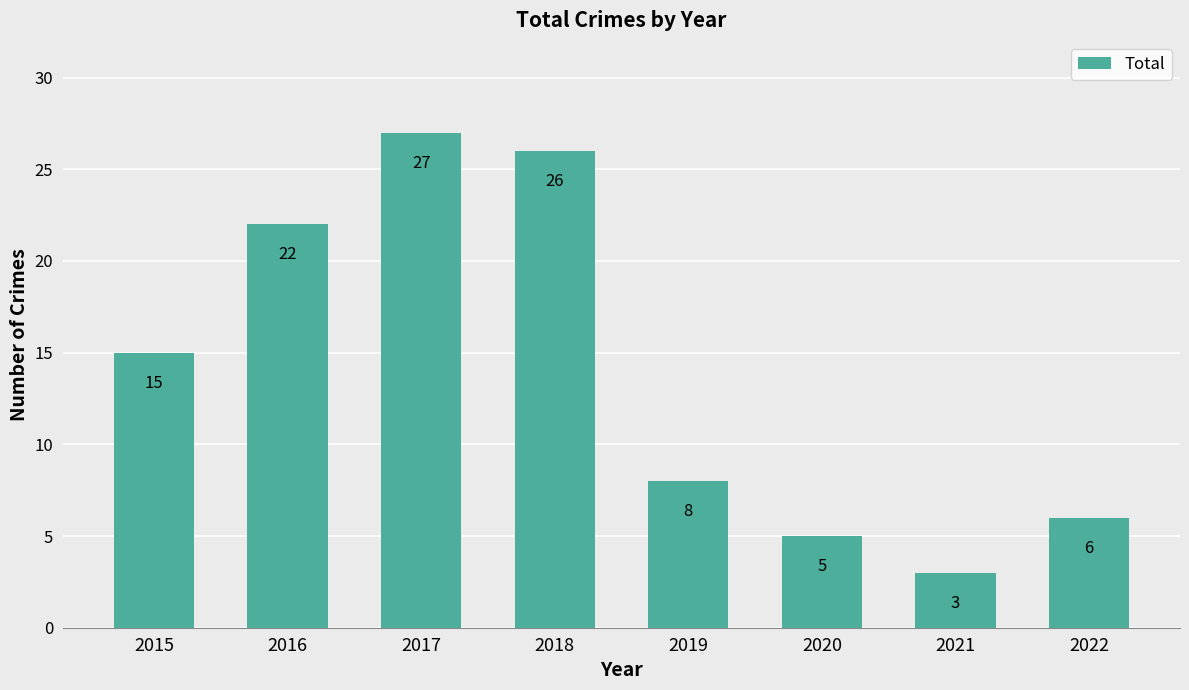

Does the chart contain stacked bars?

No